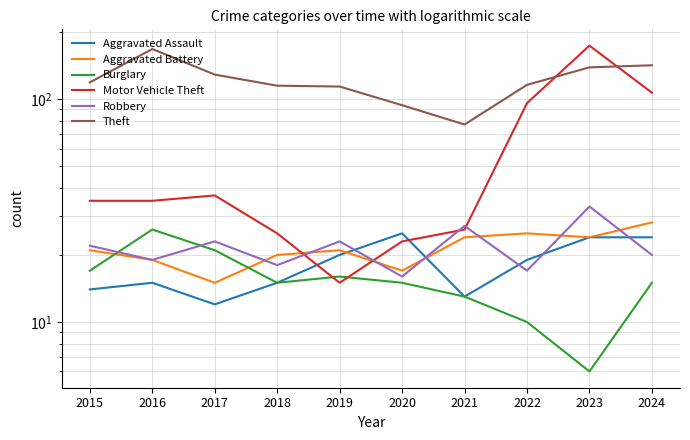

At how many categories does at least one series exceed 138?

3